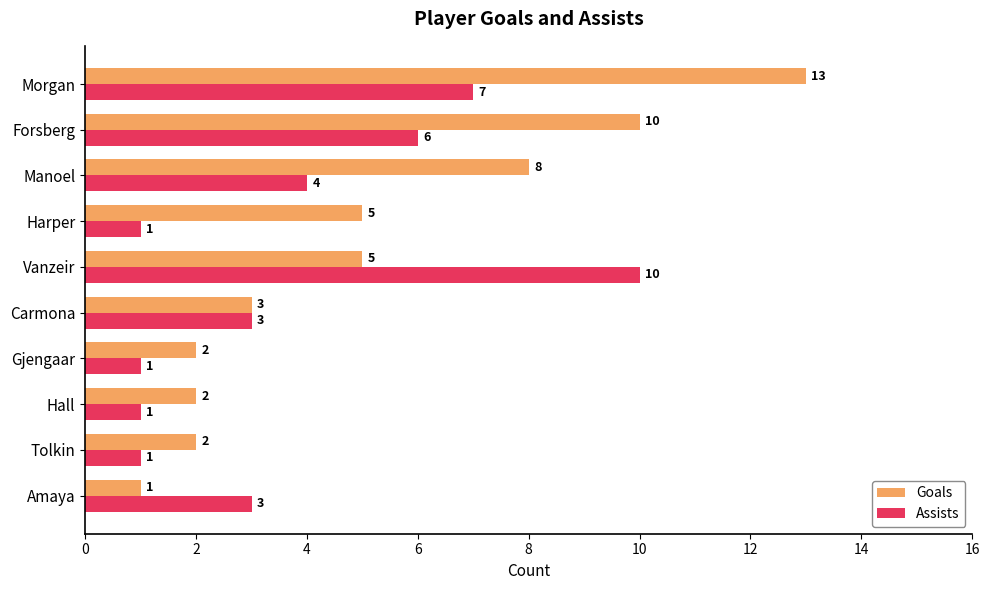

How many distinct data groups are displayed?

2